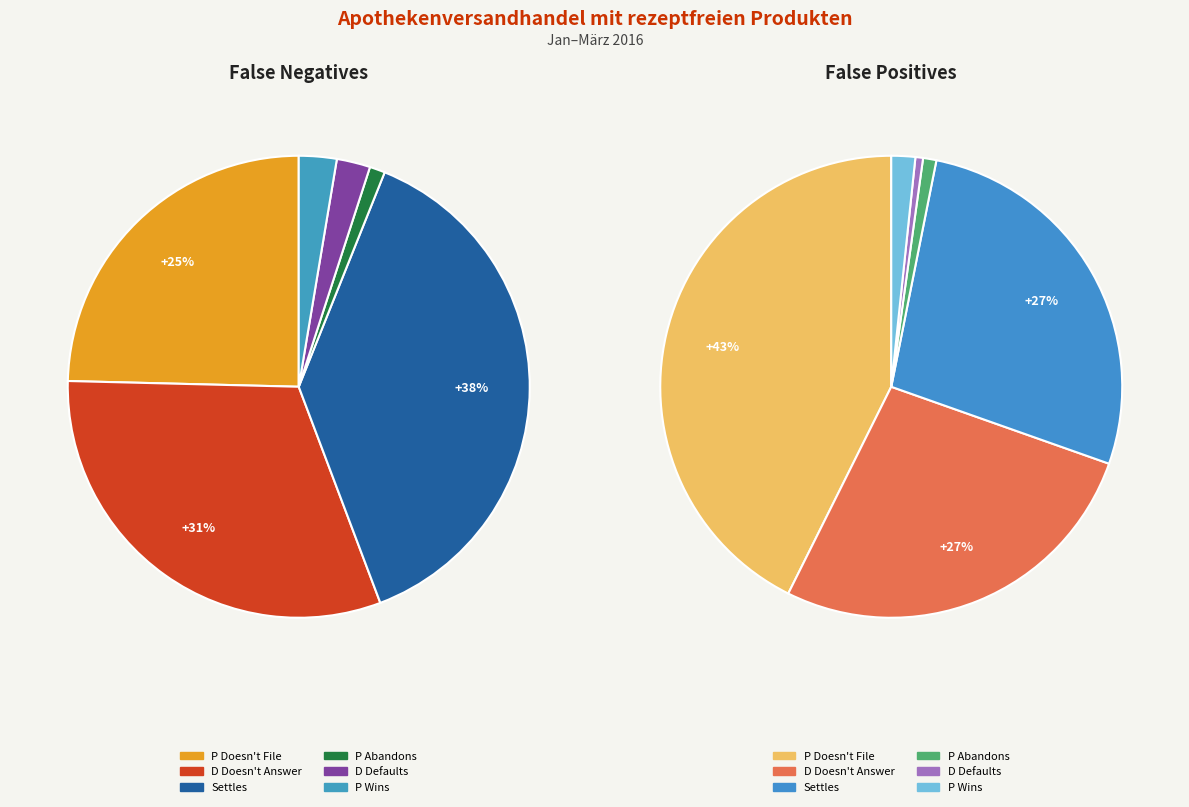

To the nearest percent, what portion does P Wins represent?

2%